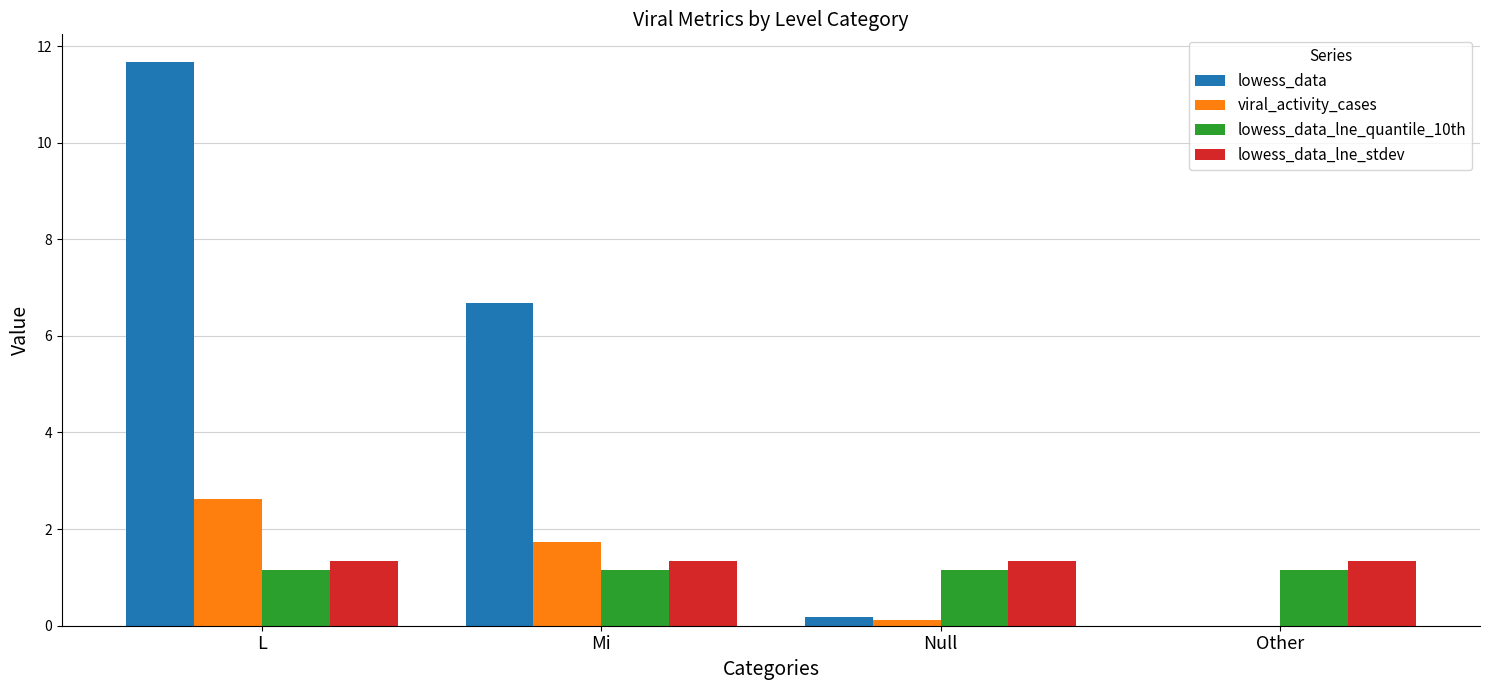

Does the chart contain stacked bars?

No